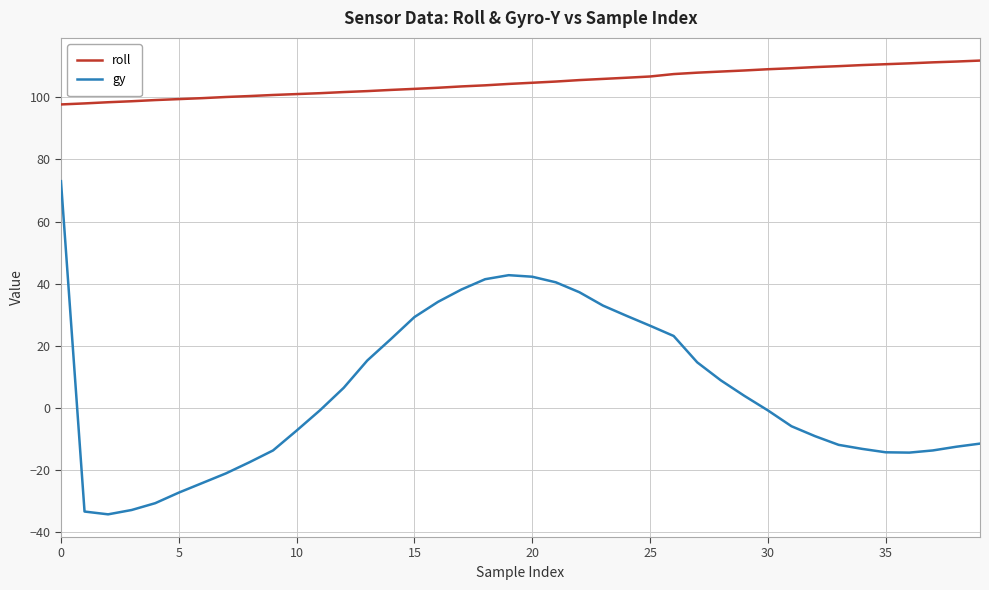

Which series has the widest spread of values?

gy